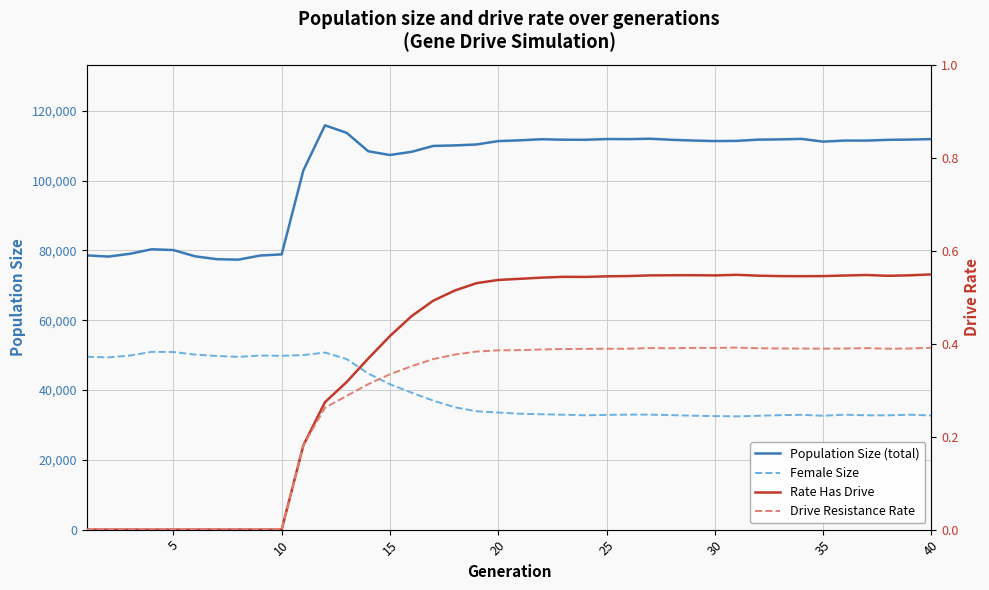

Which series has the largest total across all categories?

Population Size (total)